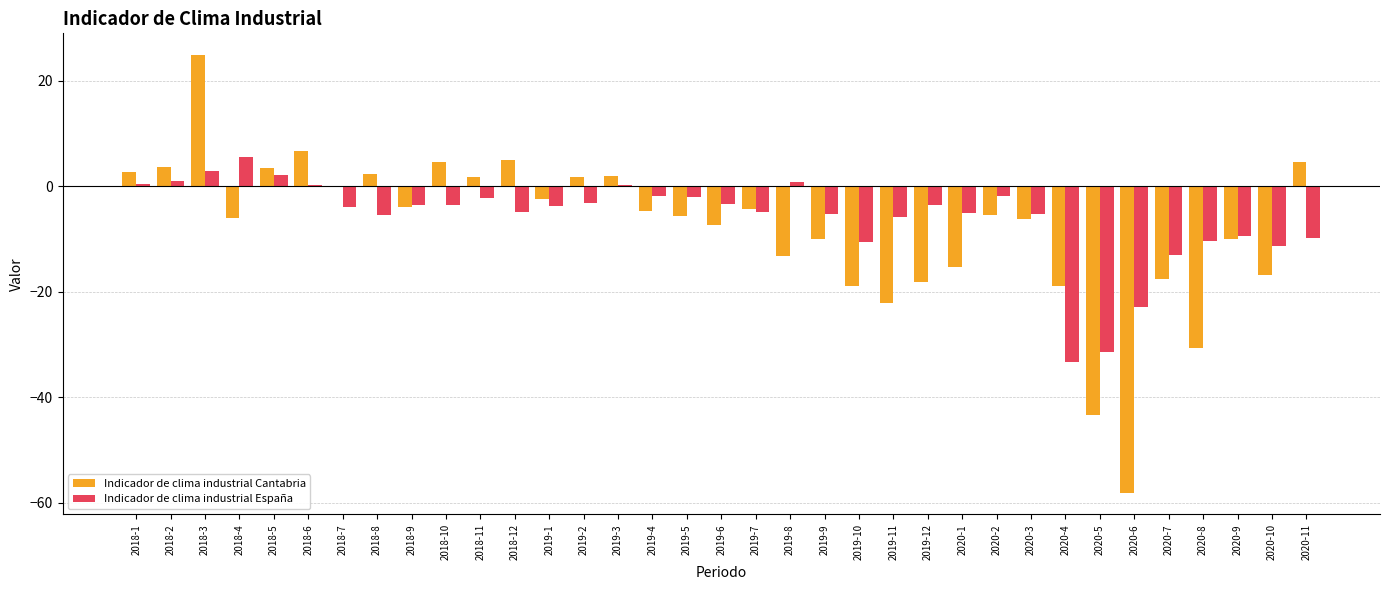

Between 2018-12 and 2020-6, which series saw the biggest shift?

Indicador de clima industrial Cantabria